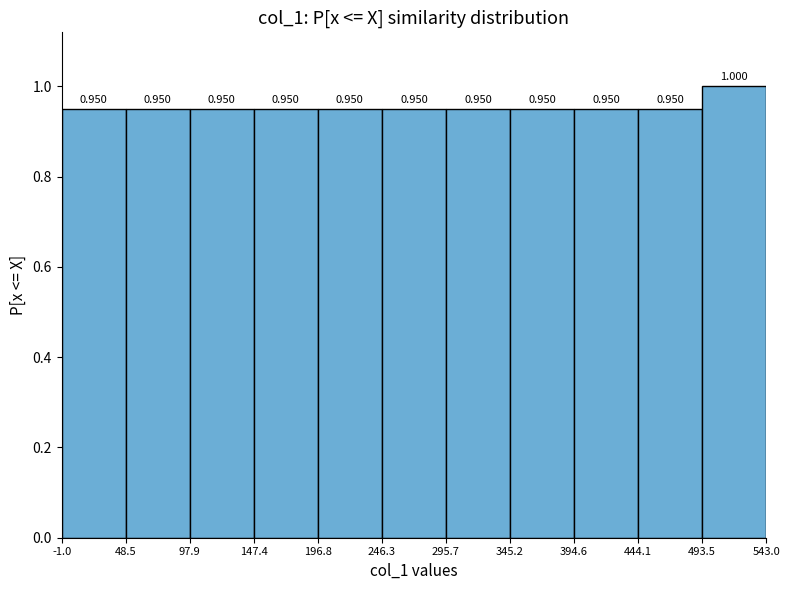

Reading left to right, list every bar in this chart as the range it spans on the x-axis followed by its height.

-1.0 to 48.5: 0.950
48.5 to 97.9: 0.950
97.9 to 147.4: 0.950
147.4 to 196.8: 0.950
196.8 to 246.3: 0.950
246.3 to 295.7: 0.950
295.7 to 345.2: 0.950
345.2 to 394.6: 0.950
394.6 to 444.1: 0.950
444.1 to 493.5: 0.950
493.5 to 543.0: 1.000